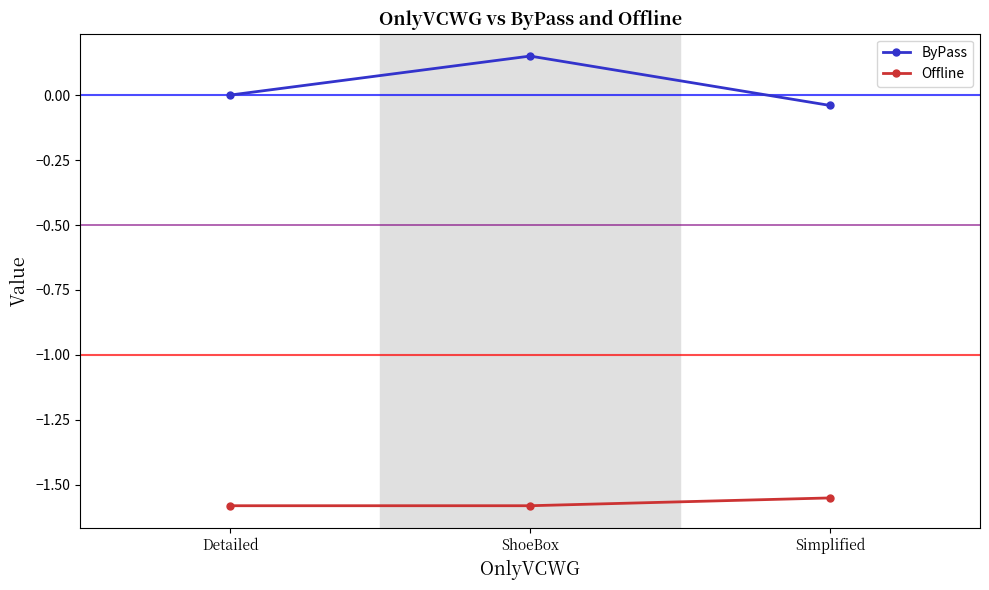

What position from the left is Detailed?

1